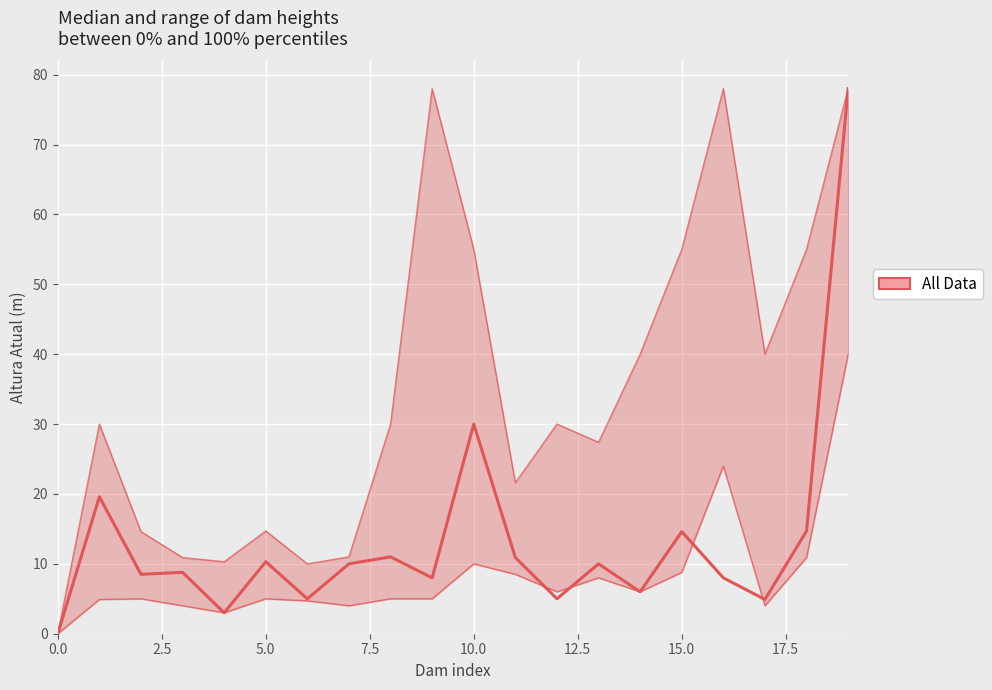

Rank the series at 10 from highest to lowest value.

upper, median, lower